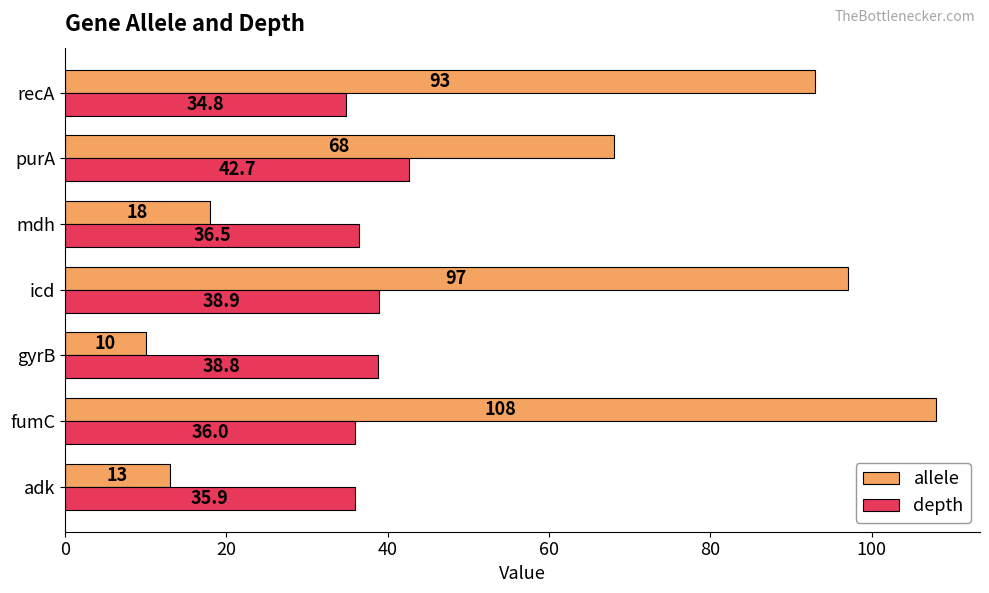

What are all the series names shown in the legend?

allele, depth